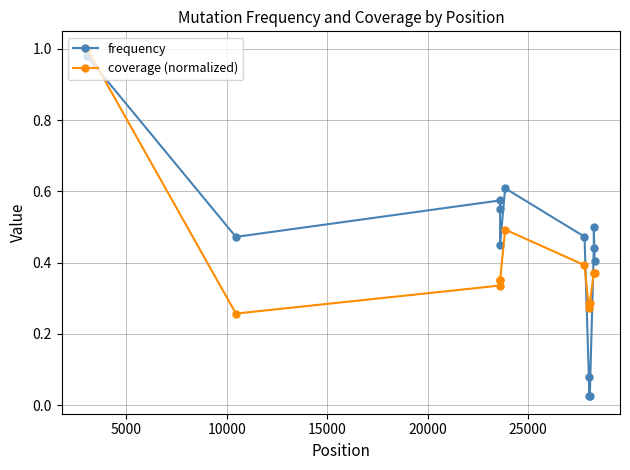

True or false: frequency has more than 0 points higher than both neighbors.

True